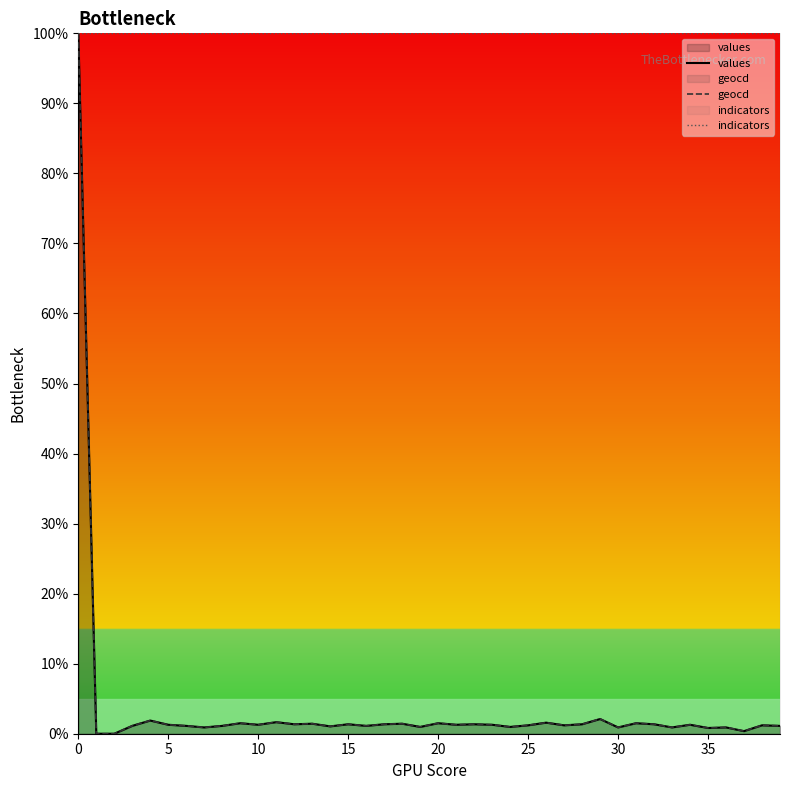

What is the highest value of the geocd series?

100.0